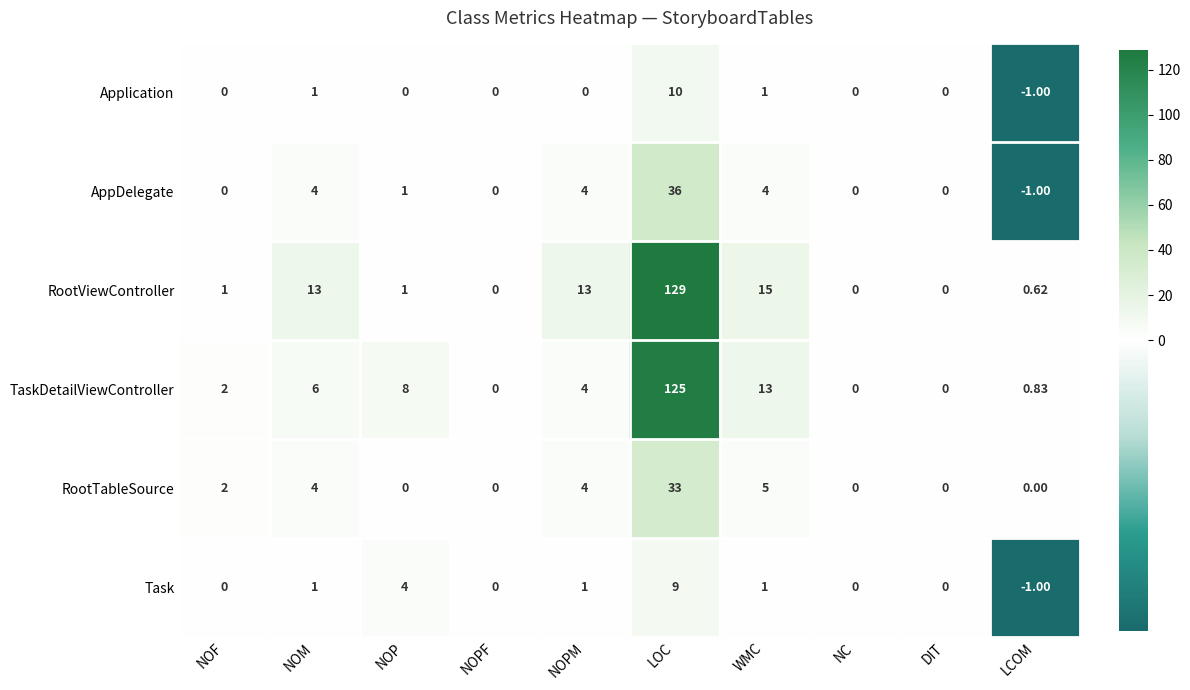

Which label corresponds to the largest value in the chart?

LOC